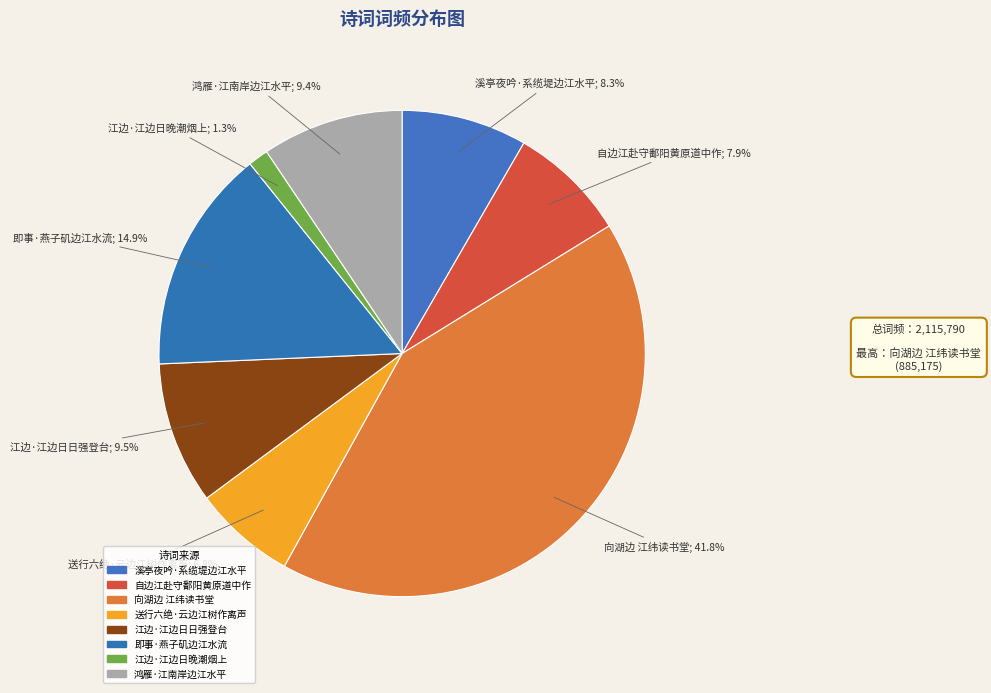

Rank the categories by value from highest to lowest.

向湖边 江纬读书堂, 即事·燕子矶边江水流, 江边·江边日日强登台, 鸿雁·江南岸边江水平, 溪亭夜吟·系缆堤边江水平, 自边江赴守鄱阳黄原道中作, 送行六绝·云边江树作离声, 江边·江边日晚潮烟上